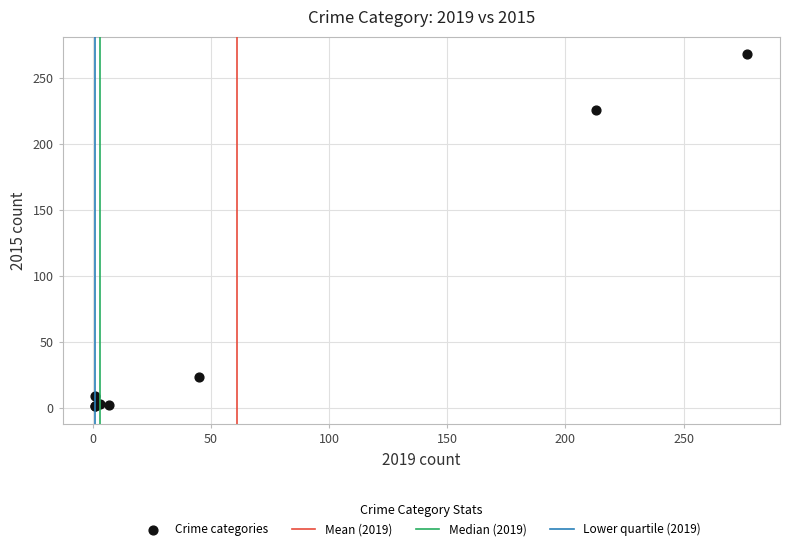

What Y value in the scatter plot is closest to 134?

226